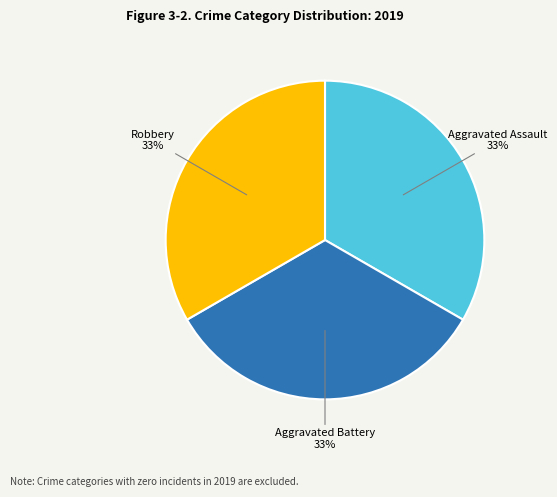

To the nearest percent, what is the average slice percentage?

33%